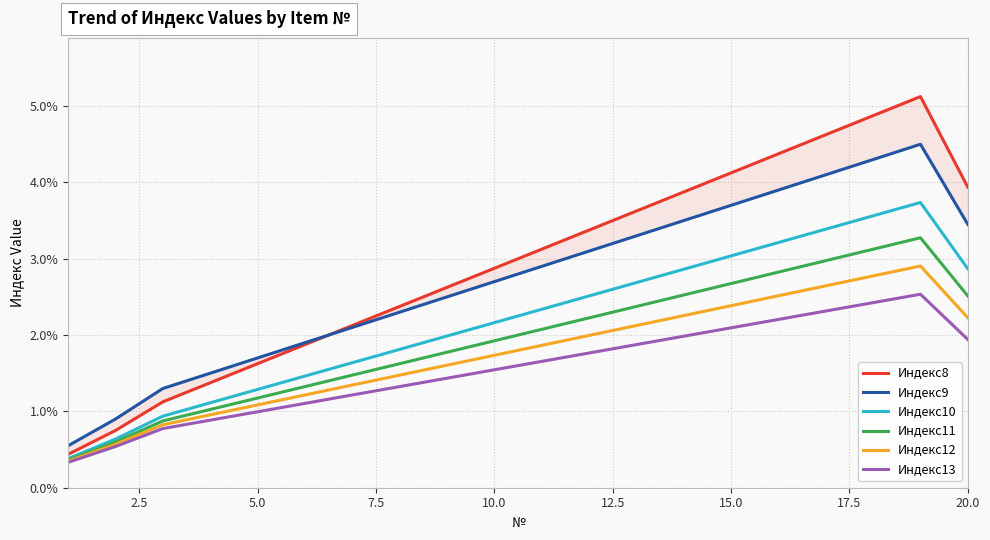

True or false: Индекс10 and Индекс11 intersect in this chart.

False